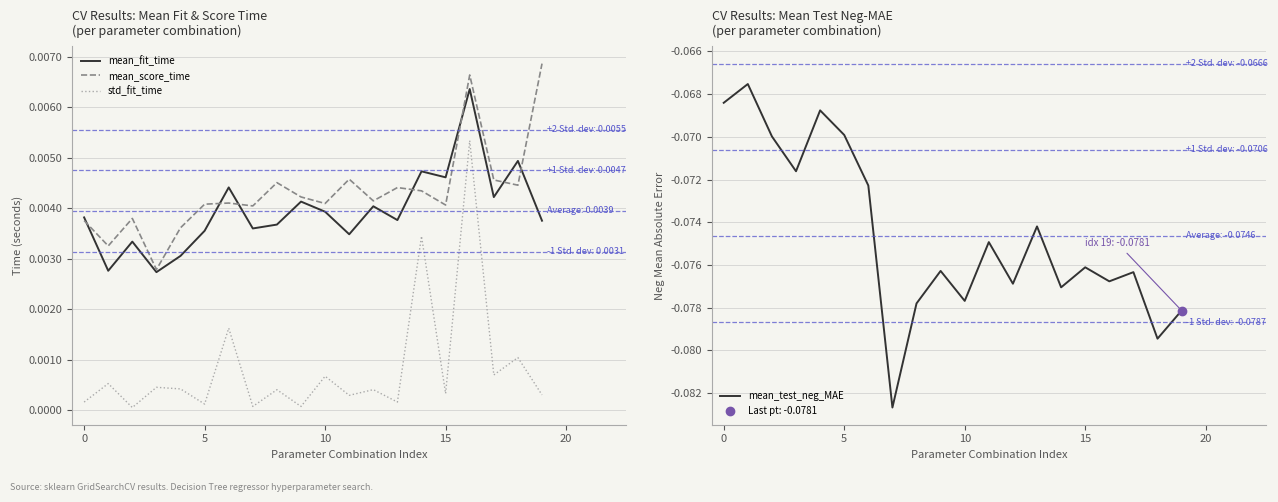

True or false: std_fit_time and mean_fit_time cross at least once.

False